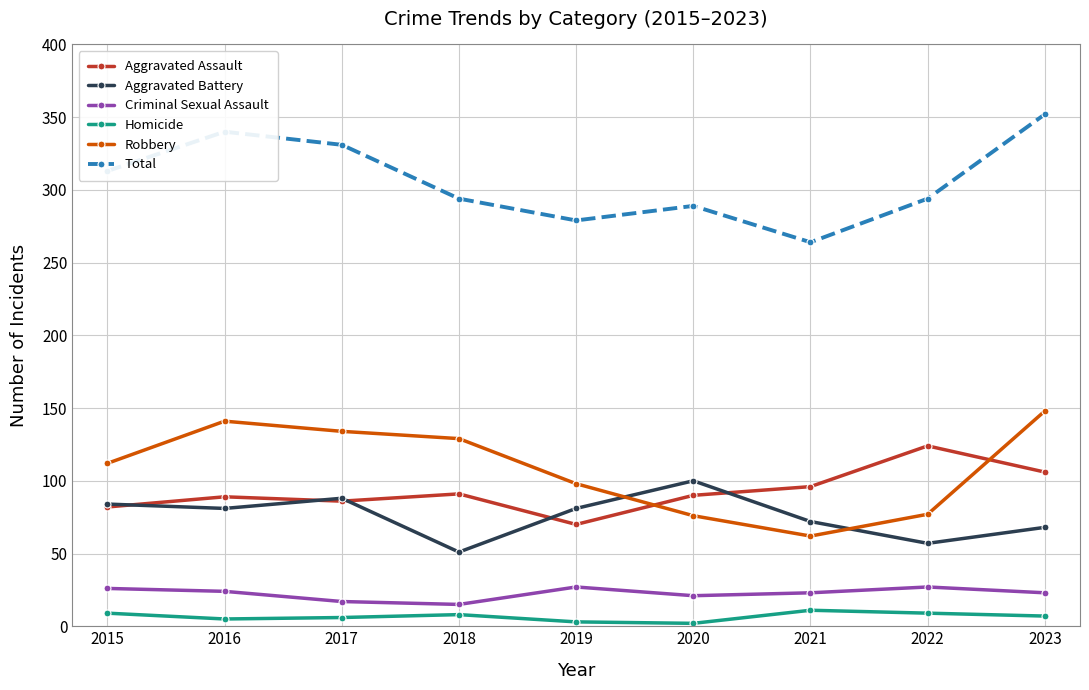

True or false: Criminal Sexual Assault and Total cross at least once.

False